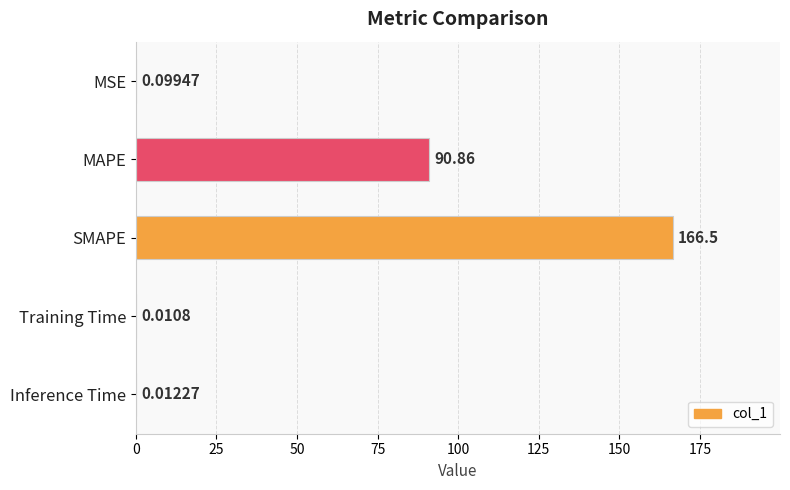

What is the change in value from MAPE to Training Time?

-90.8